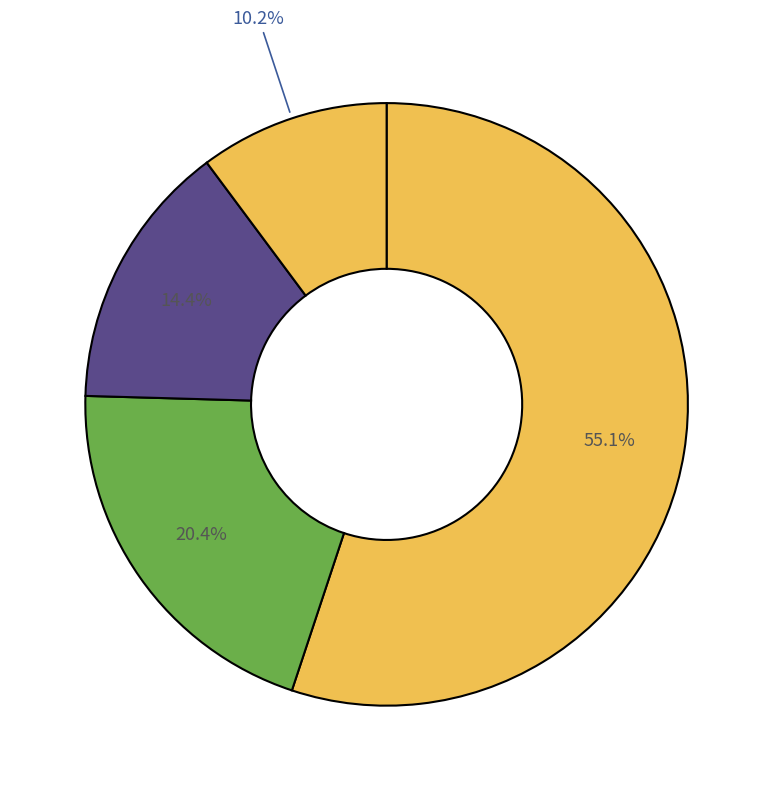

How many slices are in this pie chart?

4